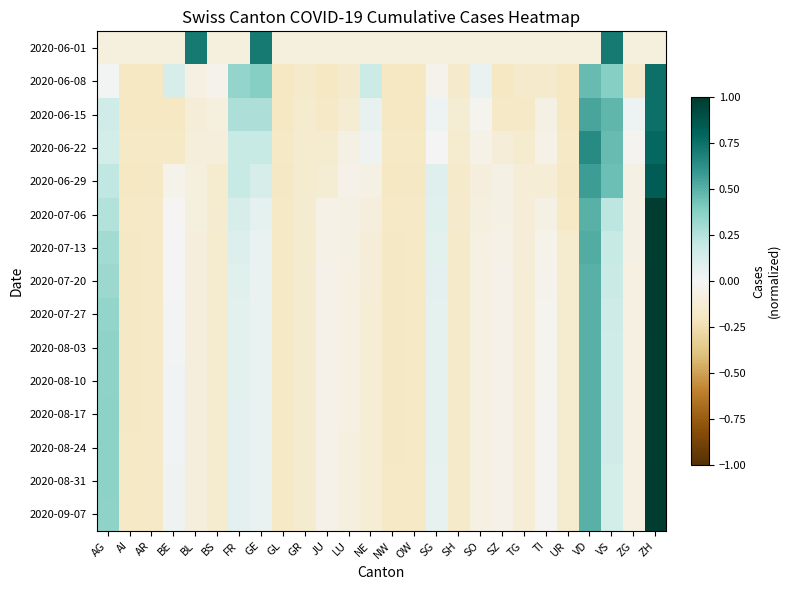

Count the number of categories in the chart.

26